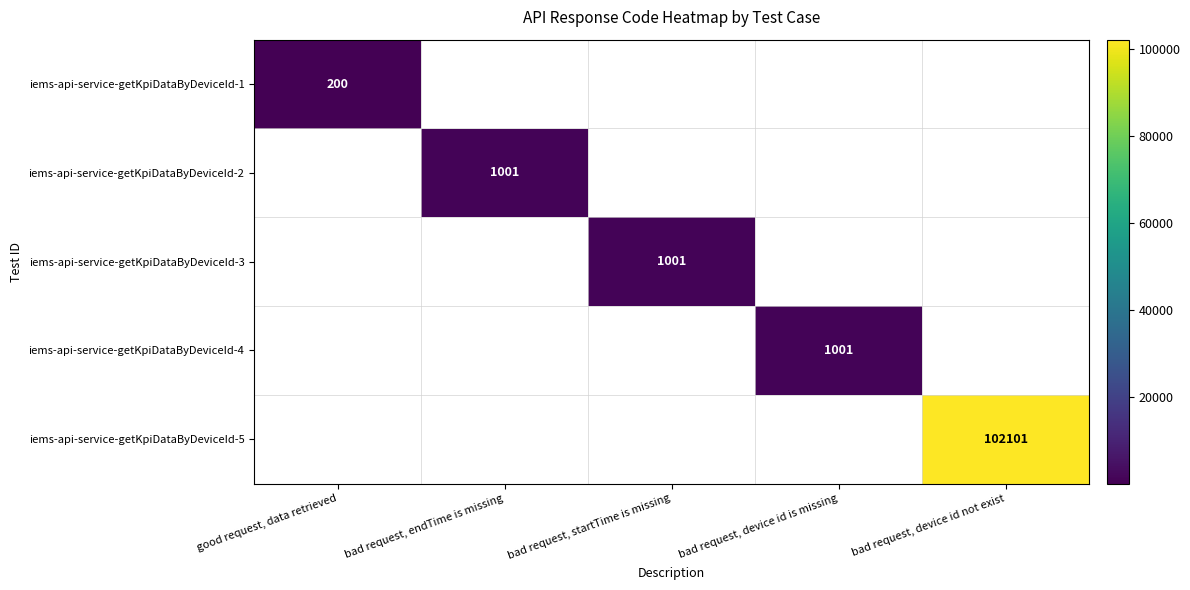

The value of iems-api-service-getKpiDataByDeviceId-4 at bad request, device id is missing is 1001. True or false?

True